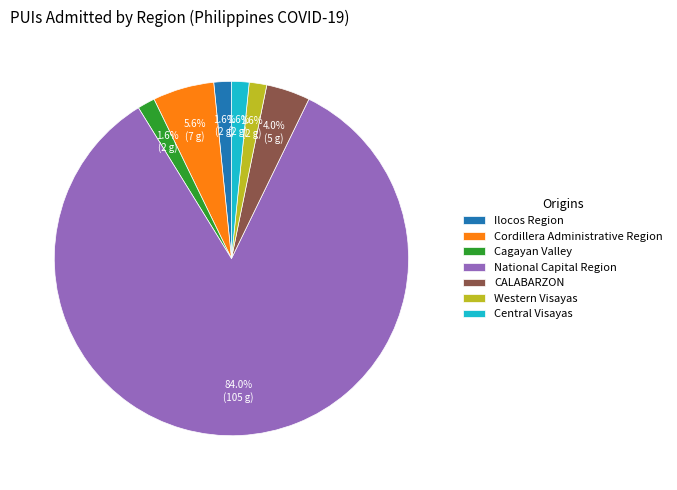

Approximately how many times larger is the value at Ilocos Region compared to Cagayan Valley?

1.0